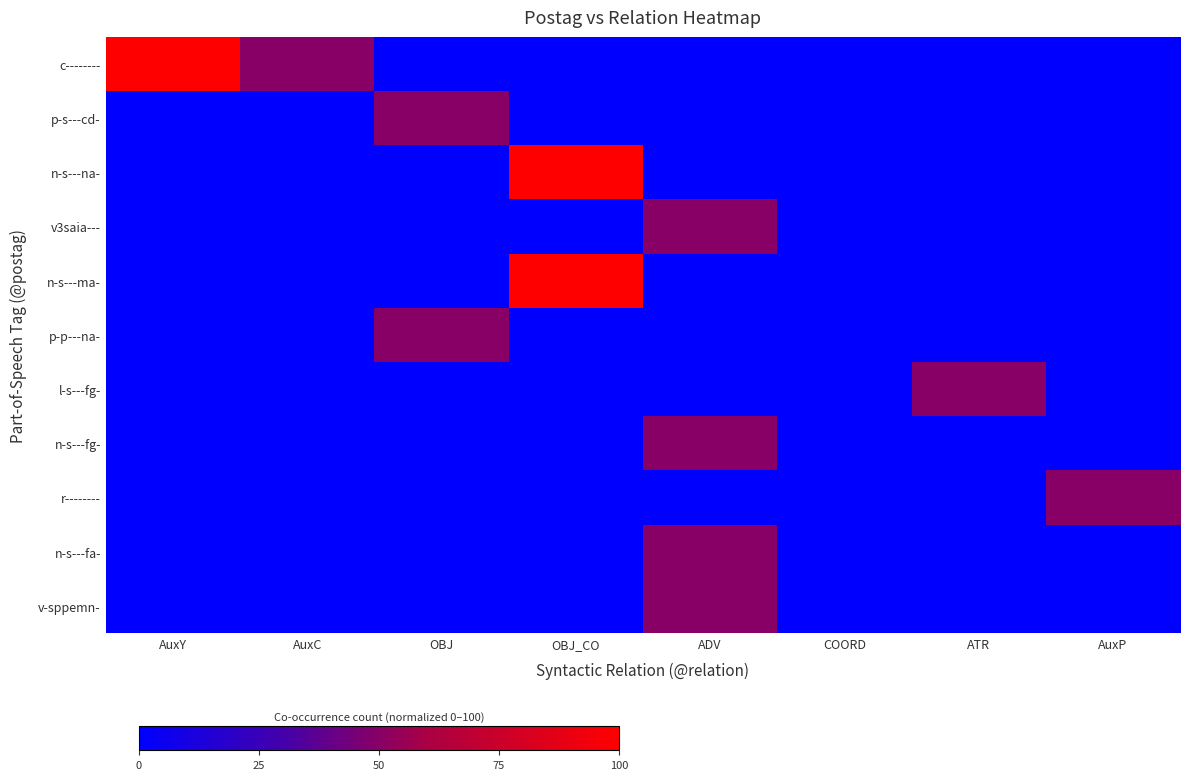

Which series has the largest total across all categories?

c--------